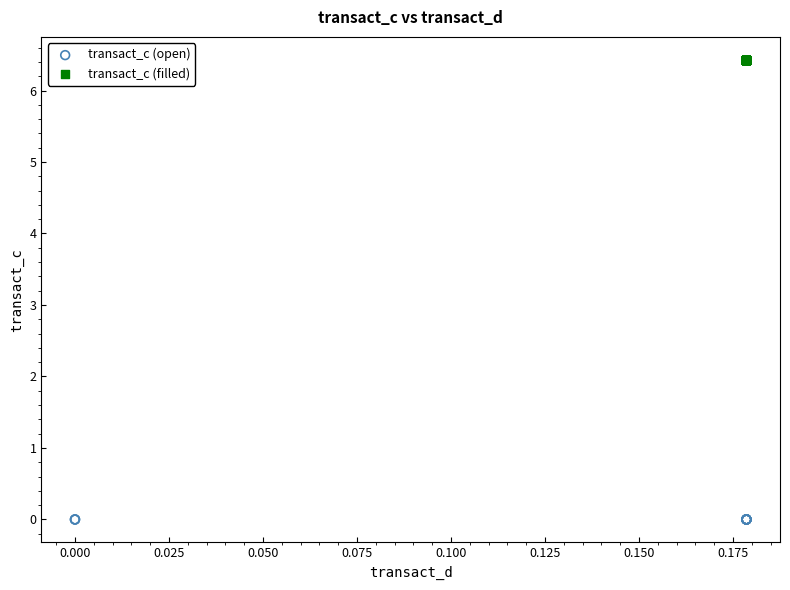

Which series reaches the maximum Y coordinate?

transact_c (filled)